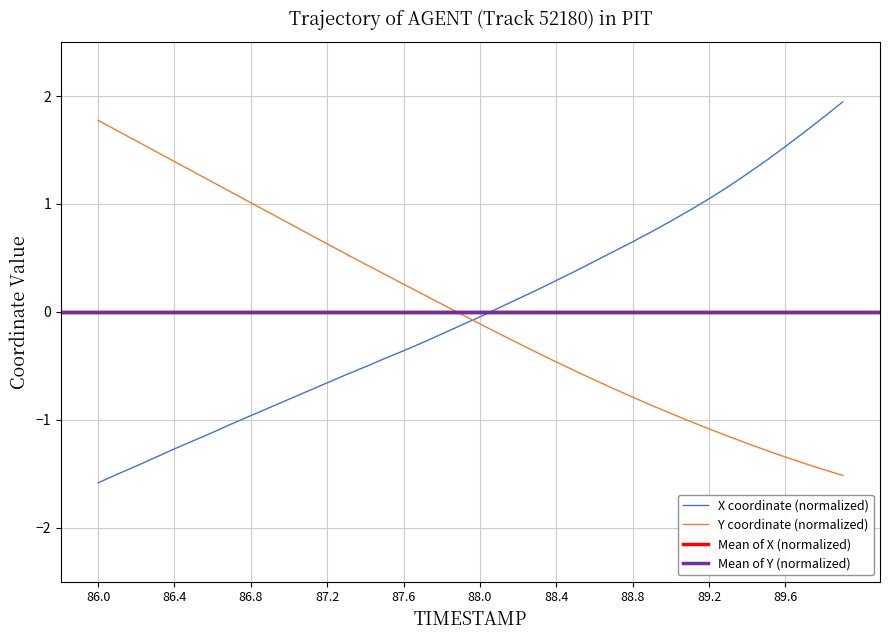

How many intersections are there between Y and X?

1